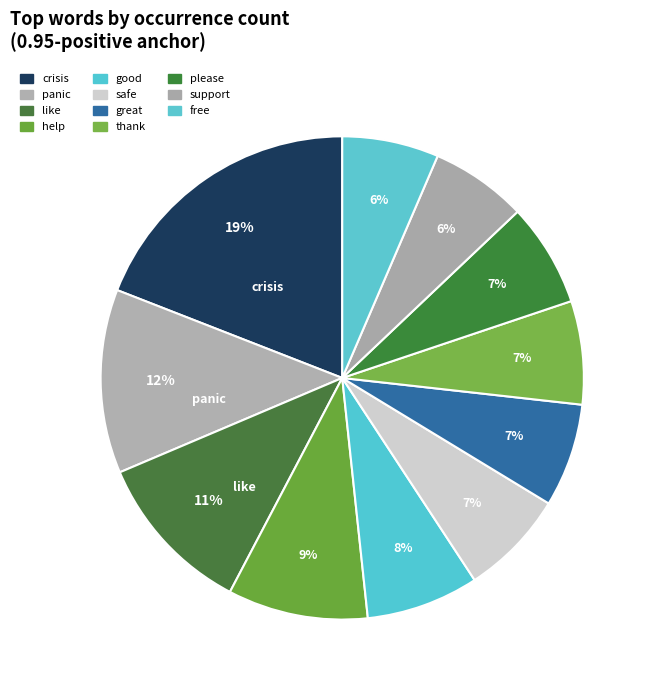

Is it true that free is 6% of the pie?

True